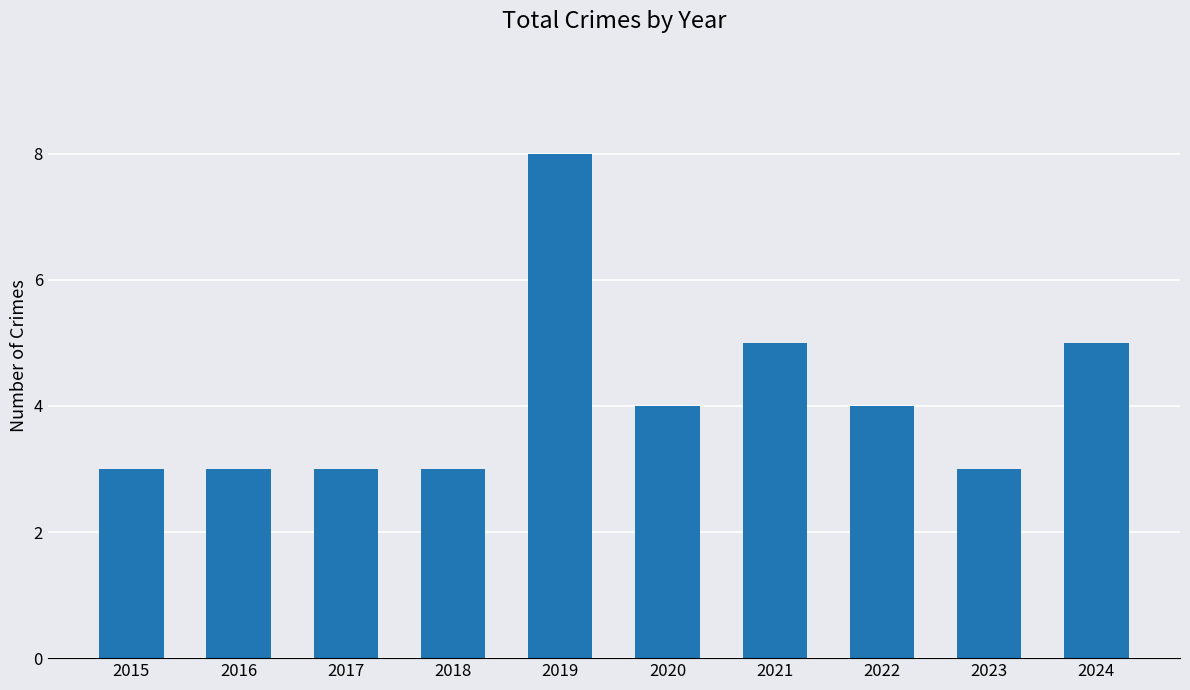

What value does the data have at 2024?

5